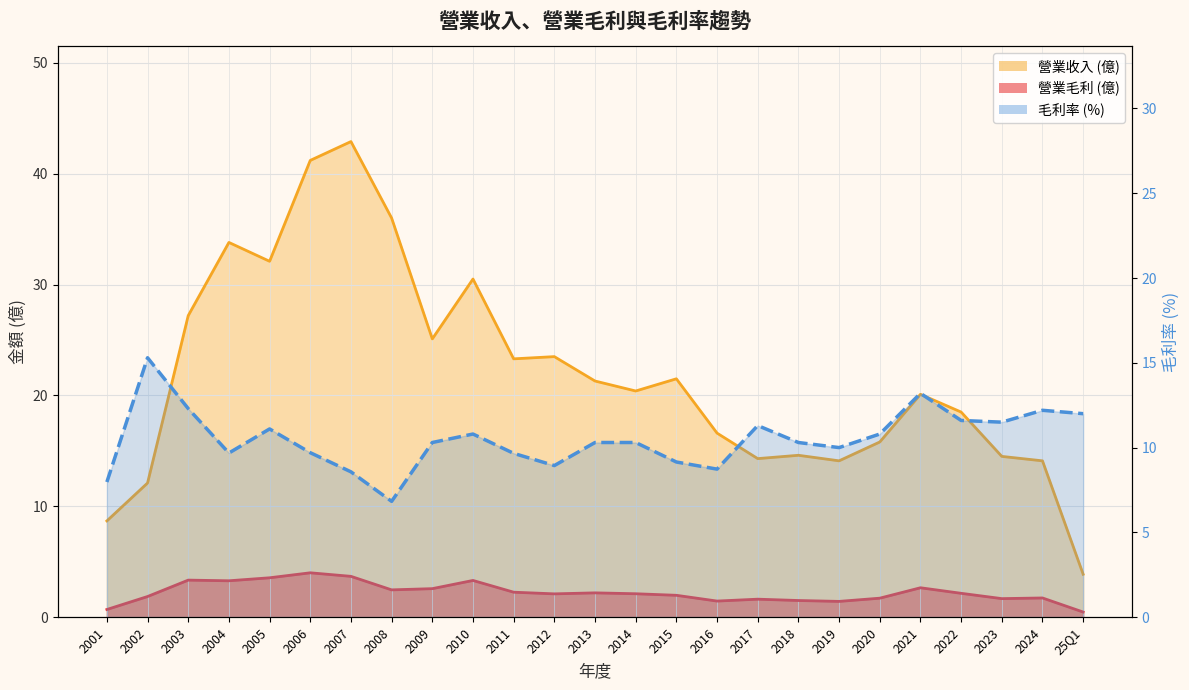

What is the label of the 20th point from the left?

2020